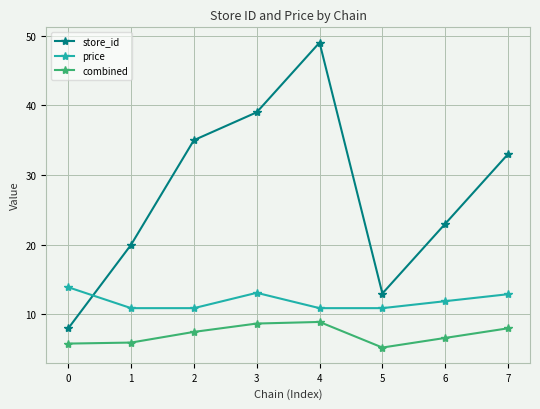

Read the store_id value at 4.

49.0